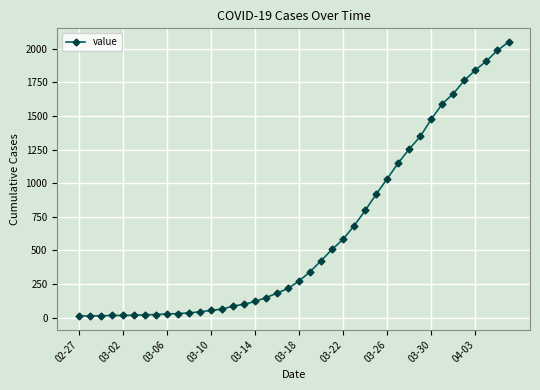

What is the sum of all values?

24864